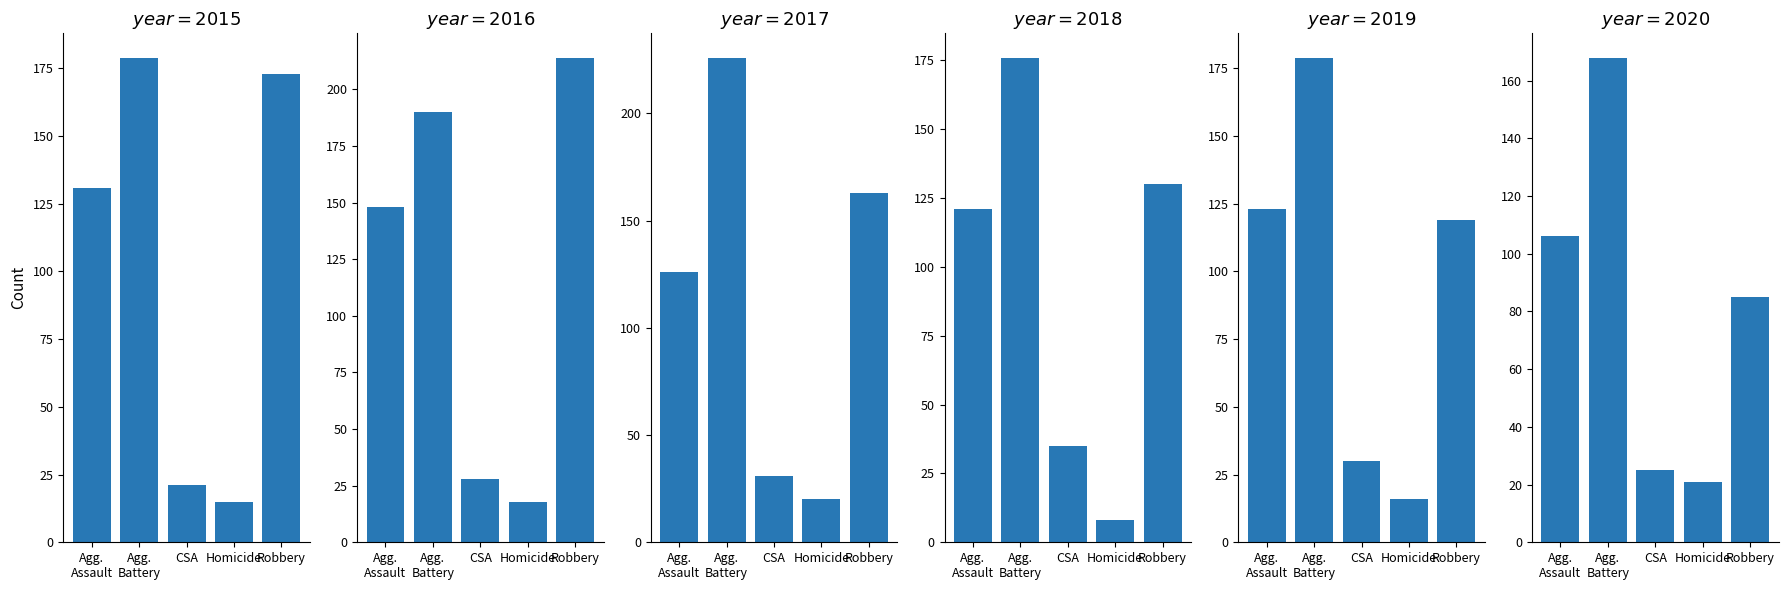

What is the minimum value shown in the chart?

8